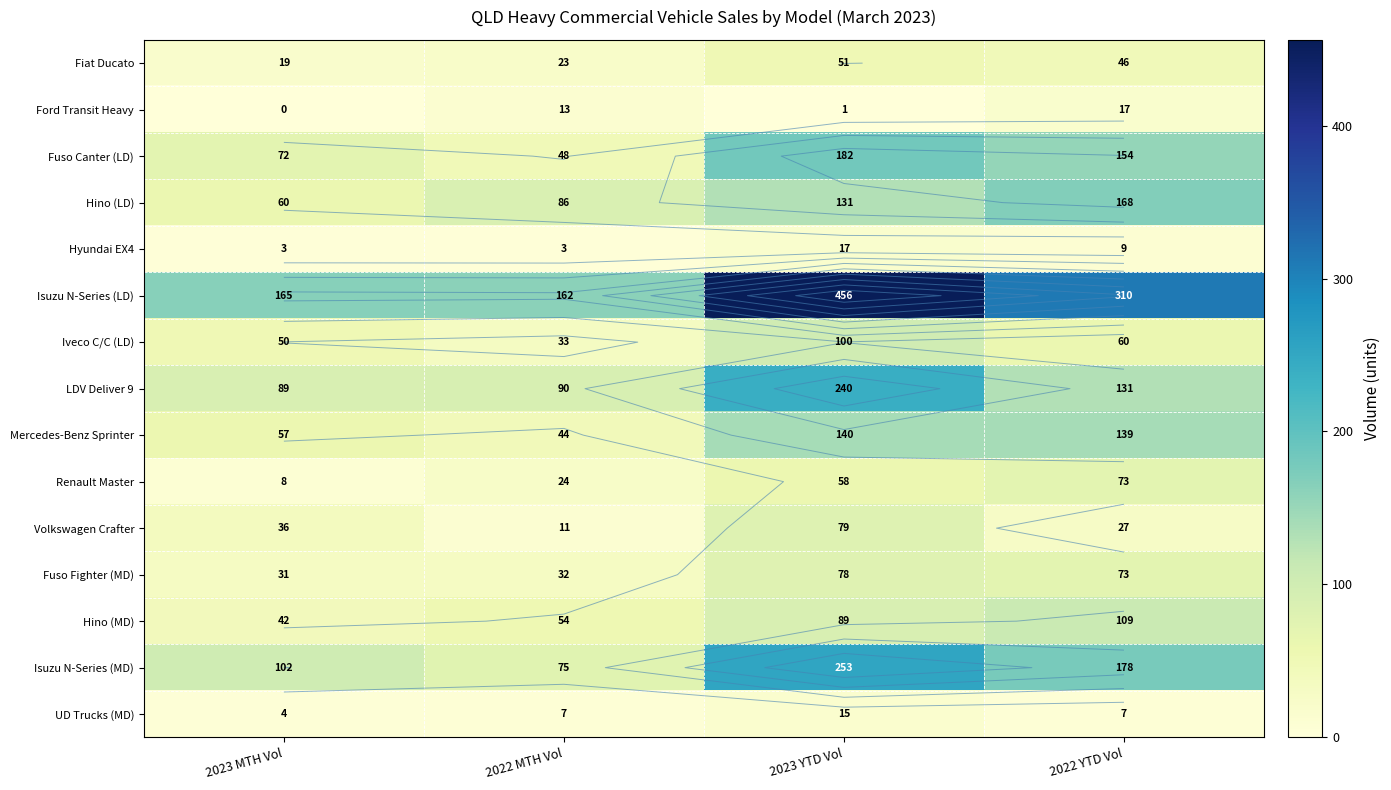

Which series has the largest range (max minus min)?

Isuzu N-Series (LD)